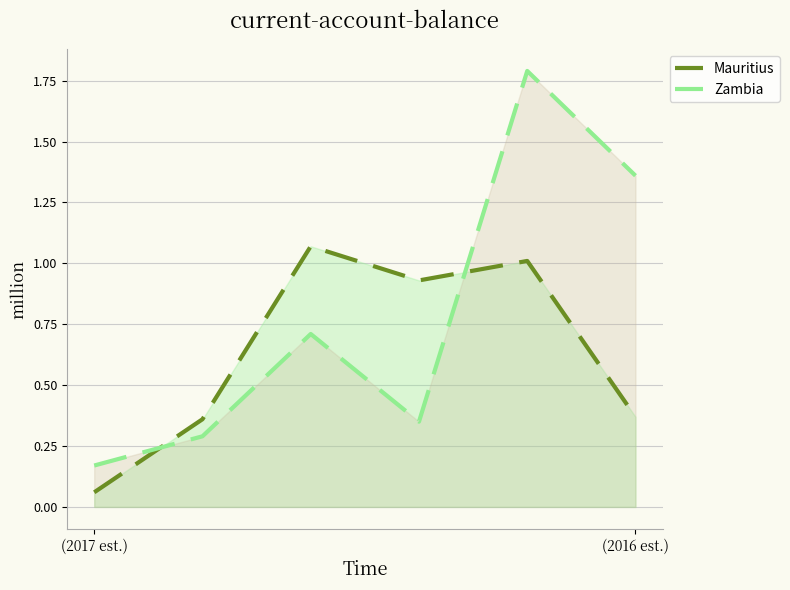

At which label does Zambia reach its peak?

4